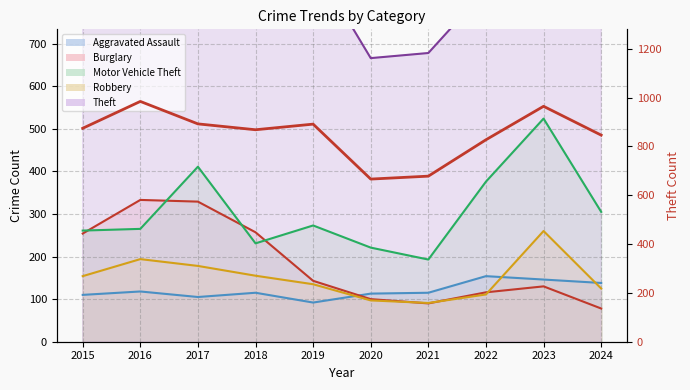

The value at 2020 is 418. True or false?

False